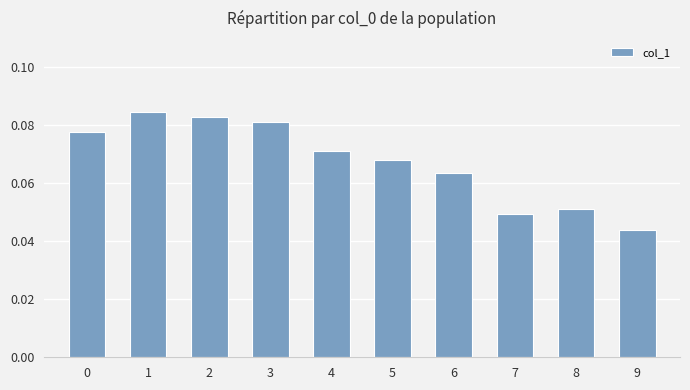

Which has a higher value, 9 or 6?

6